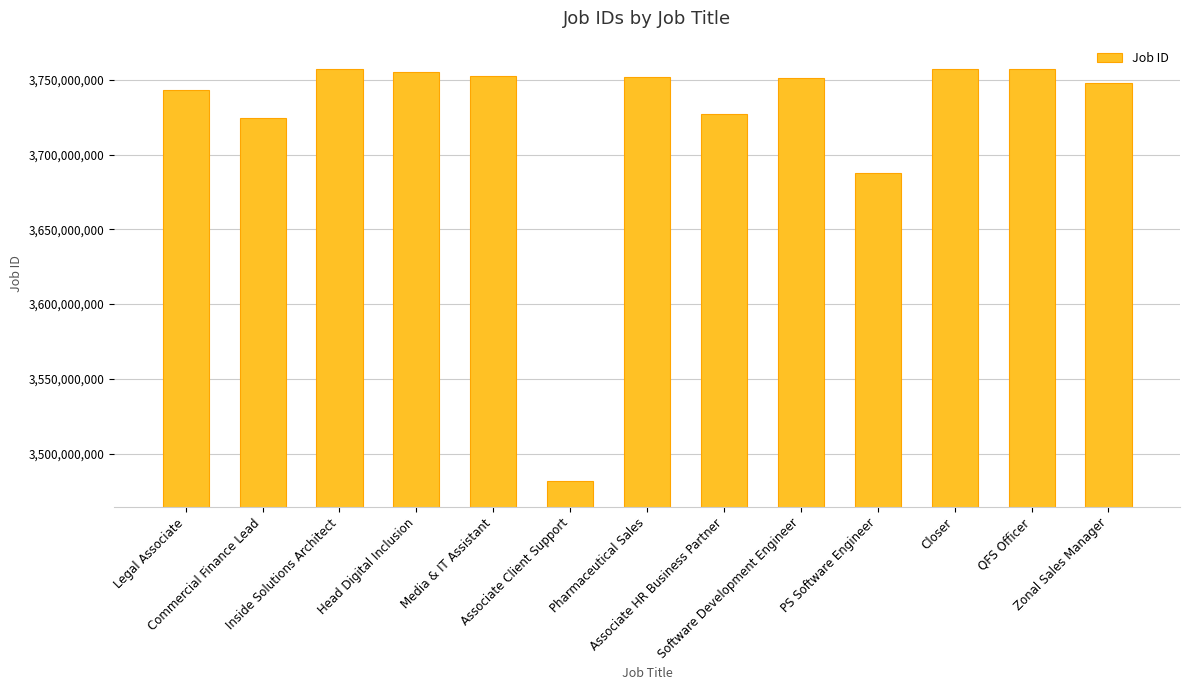

Are the bars horizontal?

No